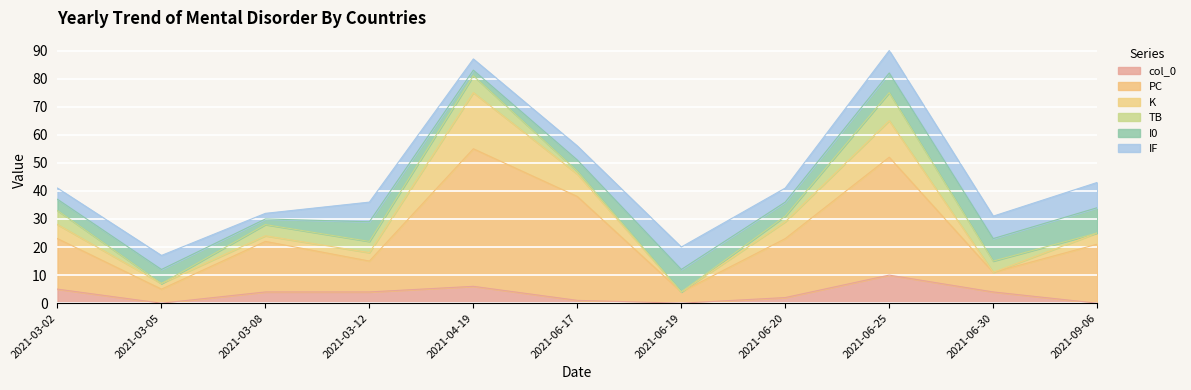

How many data points does each series have?

11